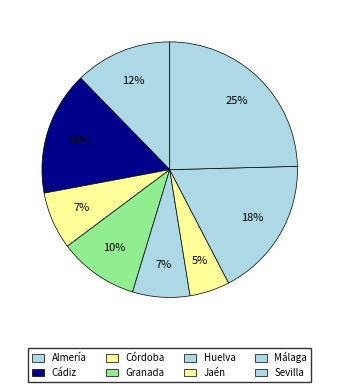

Does Huelva represent more than half of the total?

No